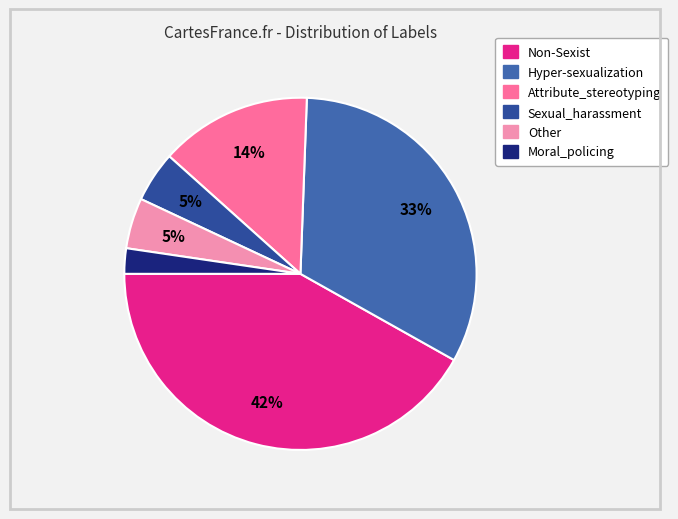

To the nearest percent, what is the difference between the Non-Sexist and Moral_policing slice percentages?

40%